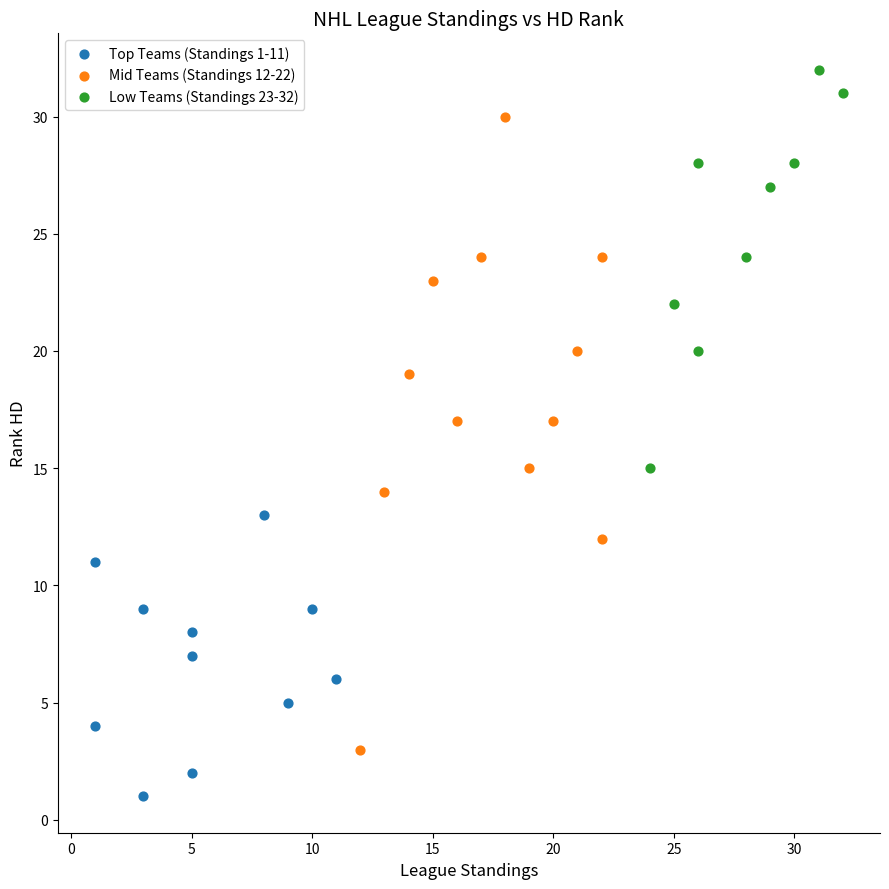

Which series has the widest spread of Y values?

Mid Teams (Standings 12-22)